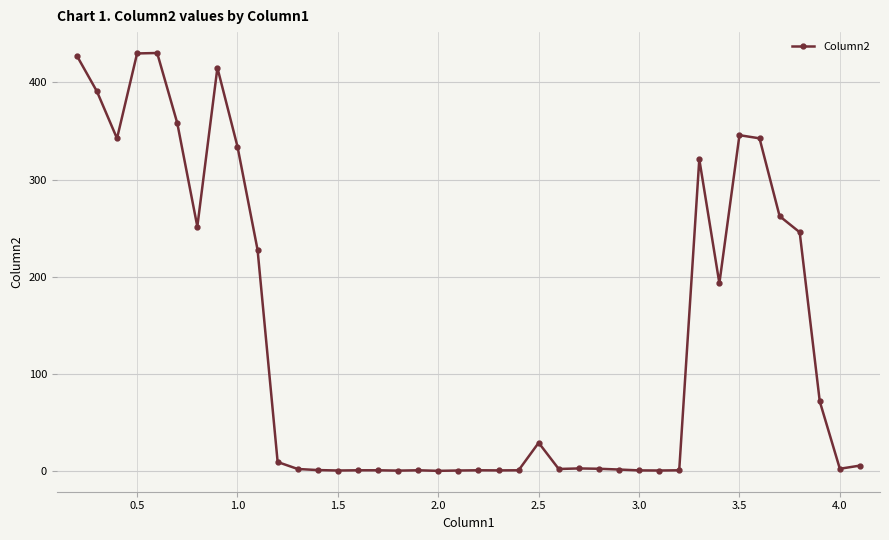

What is the maximum value shown in the chart?

430.2